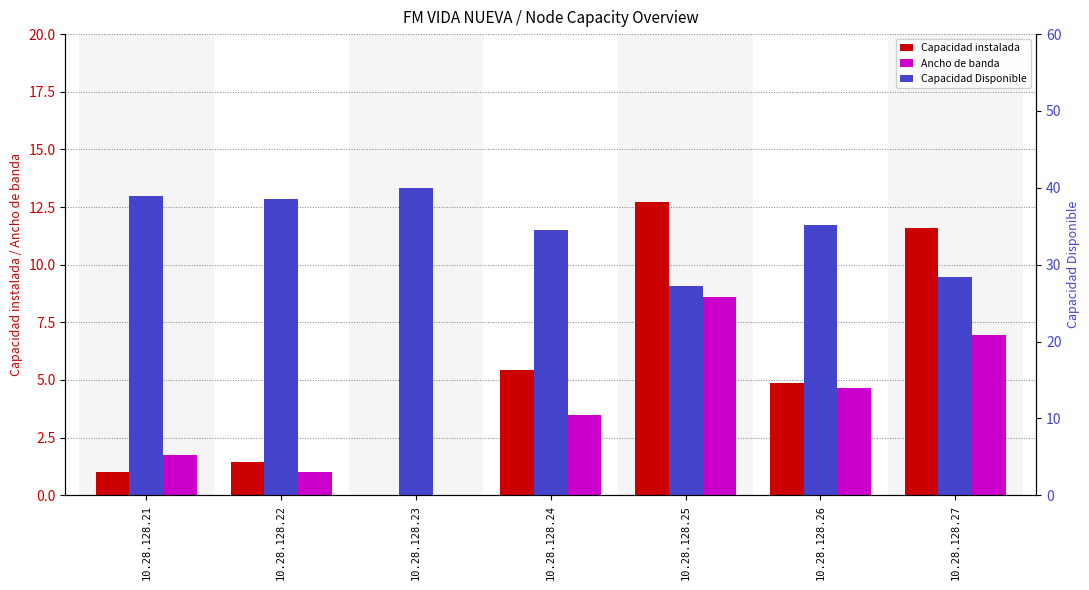

Rank the series at 10.28.128.26 from lowest to highest value.

Ancho de banda, Capacidad instalada, Capacidad Disponible